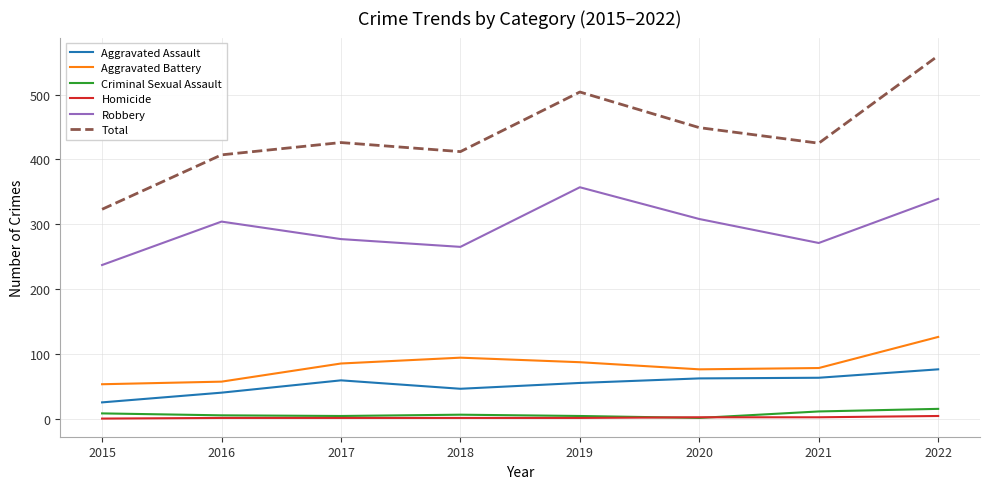

Which category has the highest value across all series?

2022